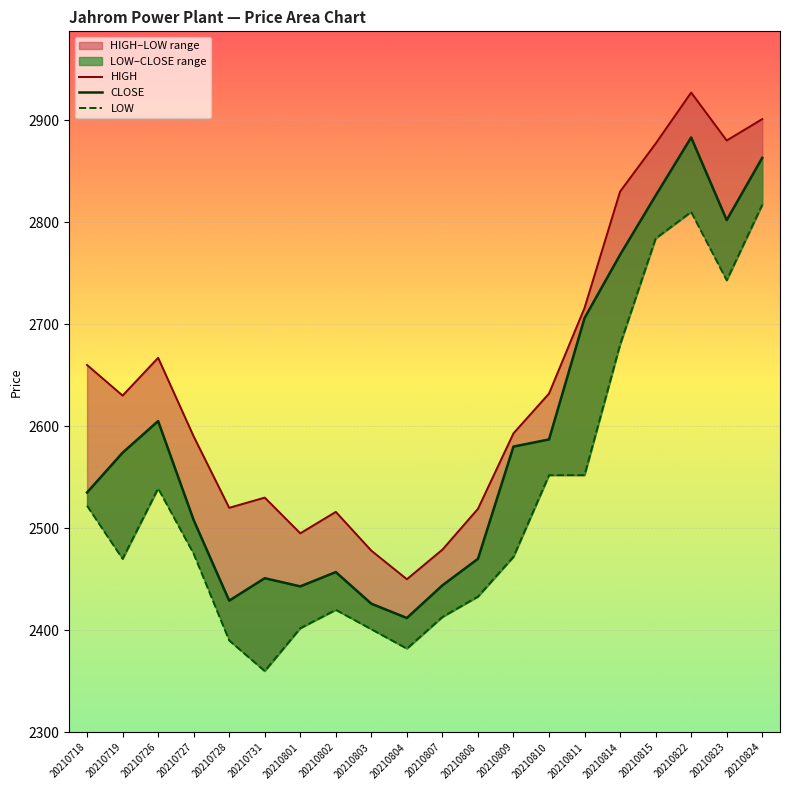

What is the spread (max minus min) of values at 20210824?

84